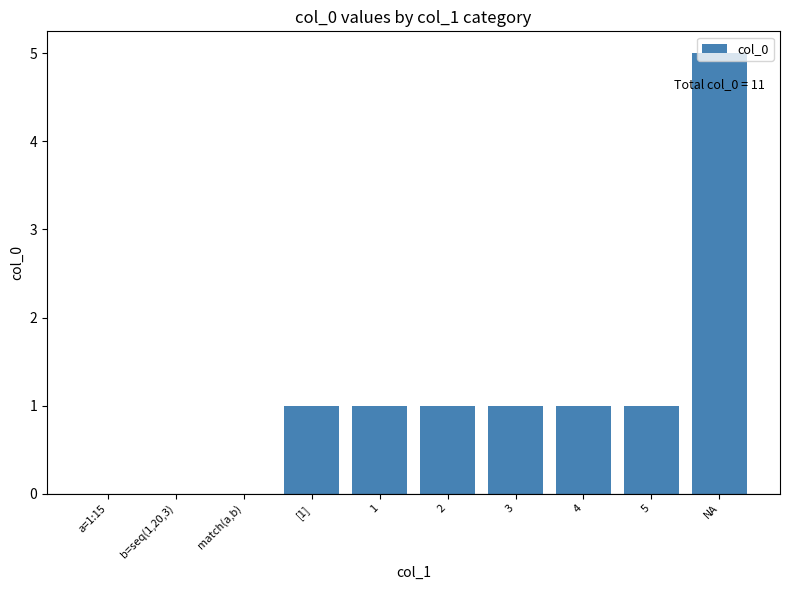

Which label corresponds to the largest value in the chart?

NA